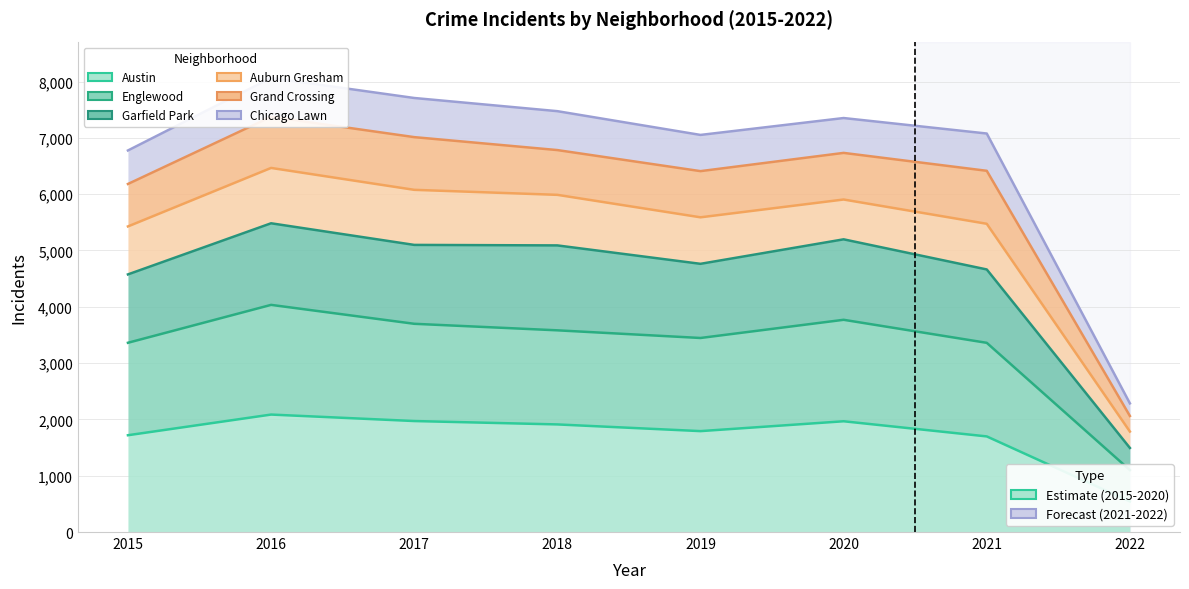

How many data points in Austin are above 1911?

3